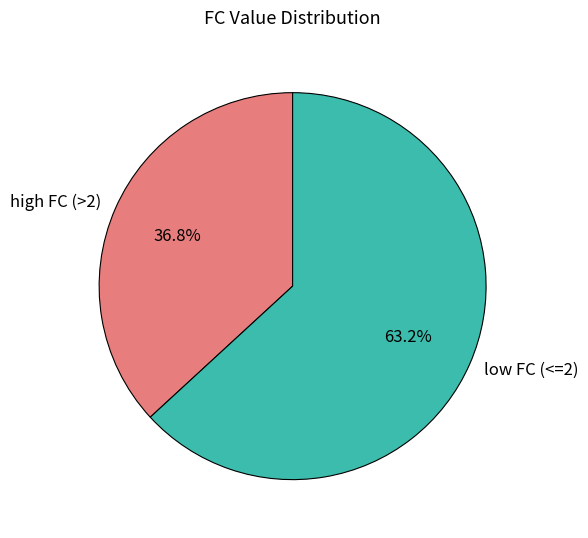

Combined, do low FC (<=2) and high FC (>2) account for over 50%?

Yes